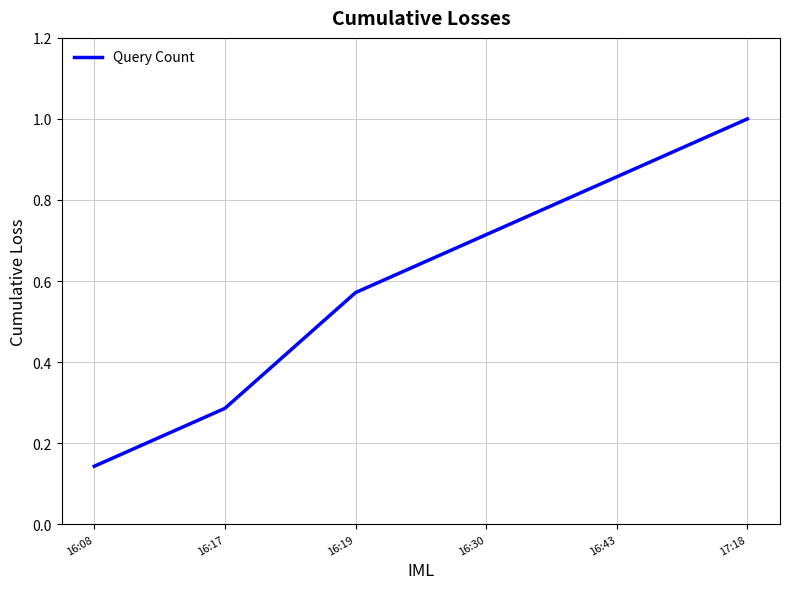

Count the number of data series in this chart.

1